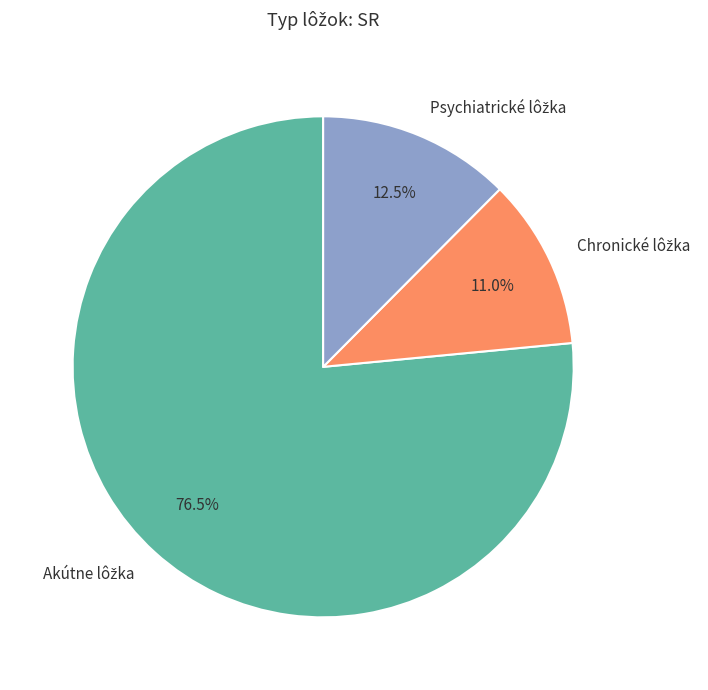

How many slices are in this pie chart?

3